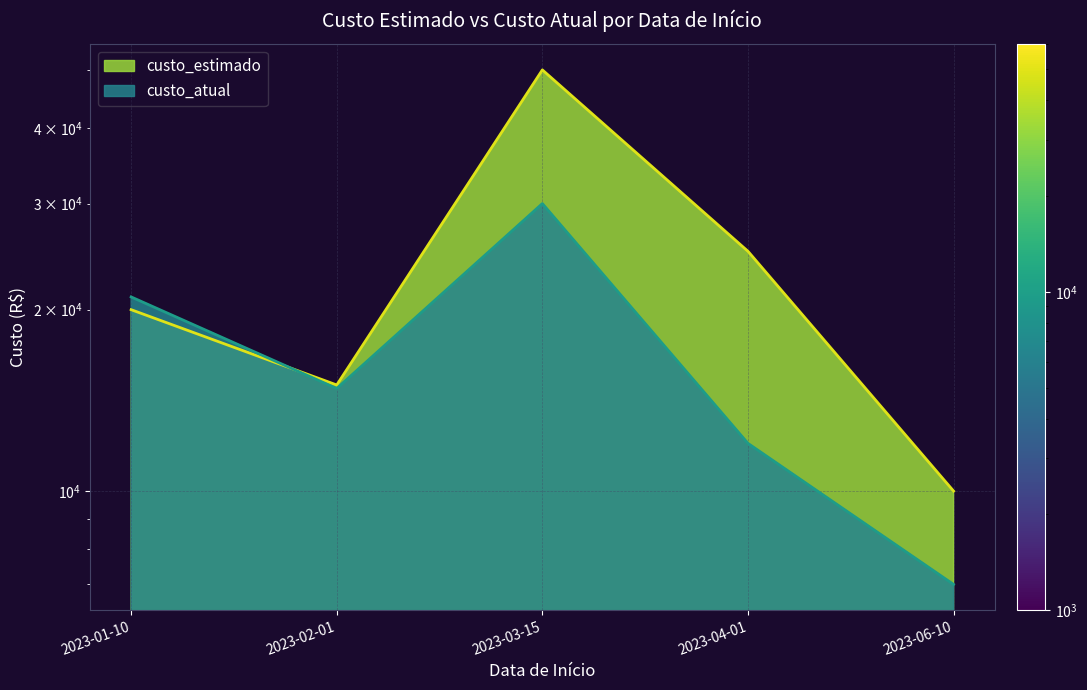

At which category is the sum across all series the highest?

2023-03-15